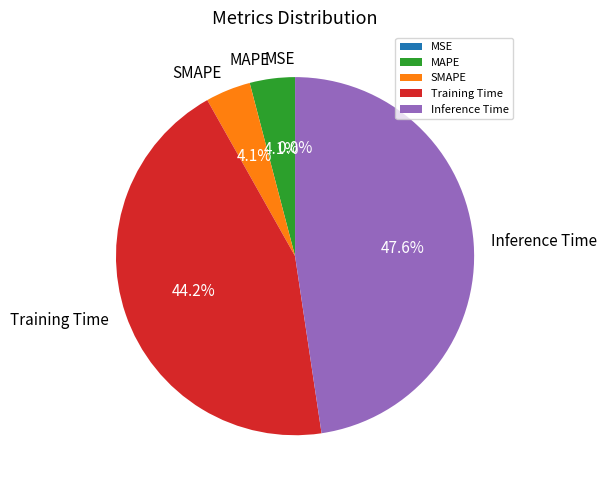

How much of the chart is everything except Inference Time?

52.4%